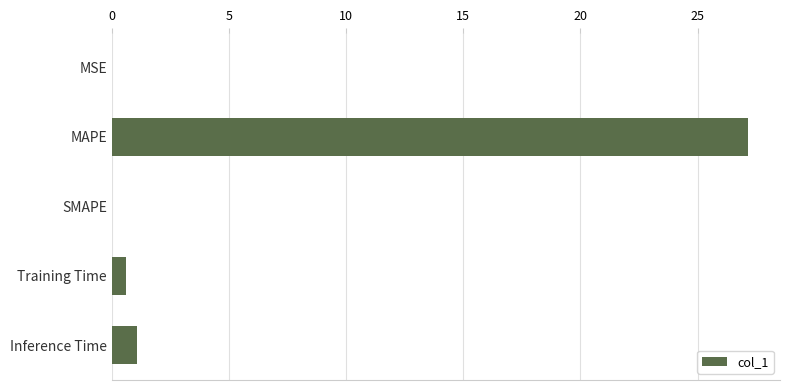

What is the sum of the values at Inference Time and Training Time?

1.7